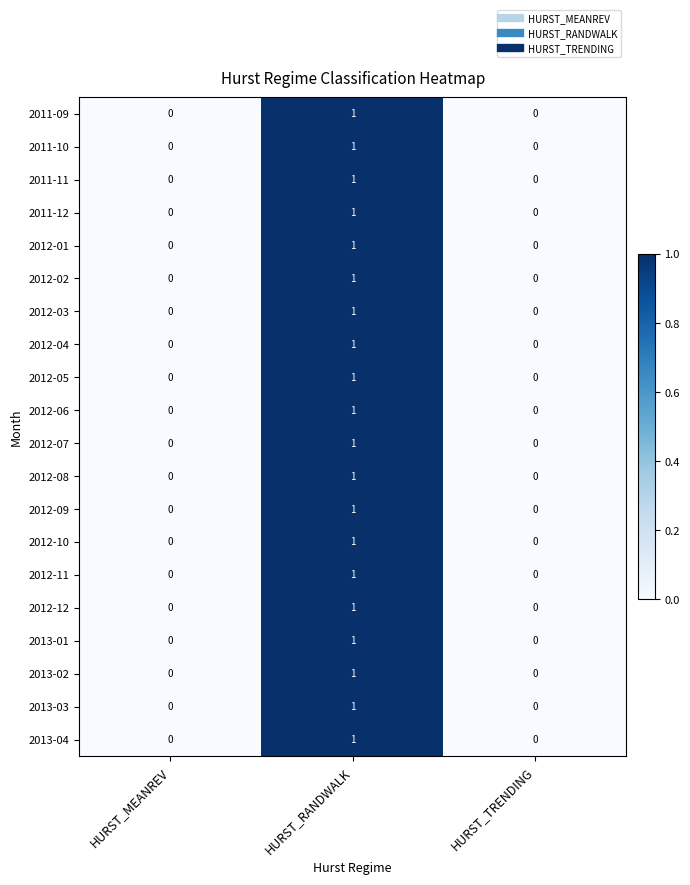

The value of 2011-12 at HURST_RANDWALK is 1. True or false?

True